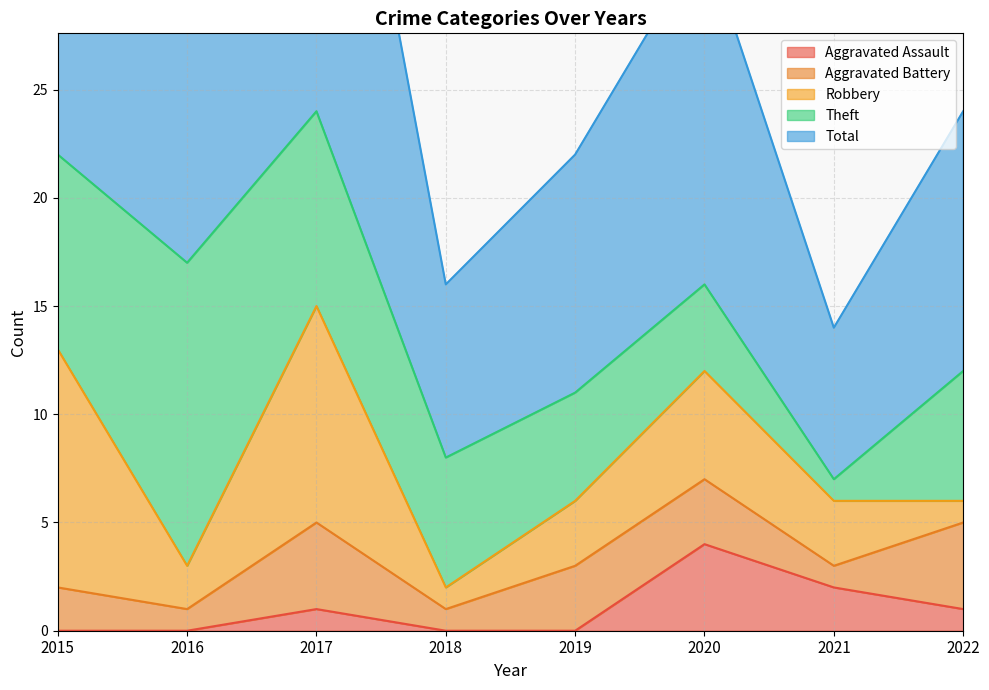

What is the difference between the highest and lowest values at 2019?

11